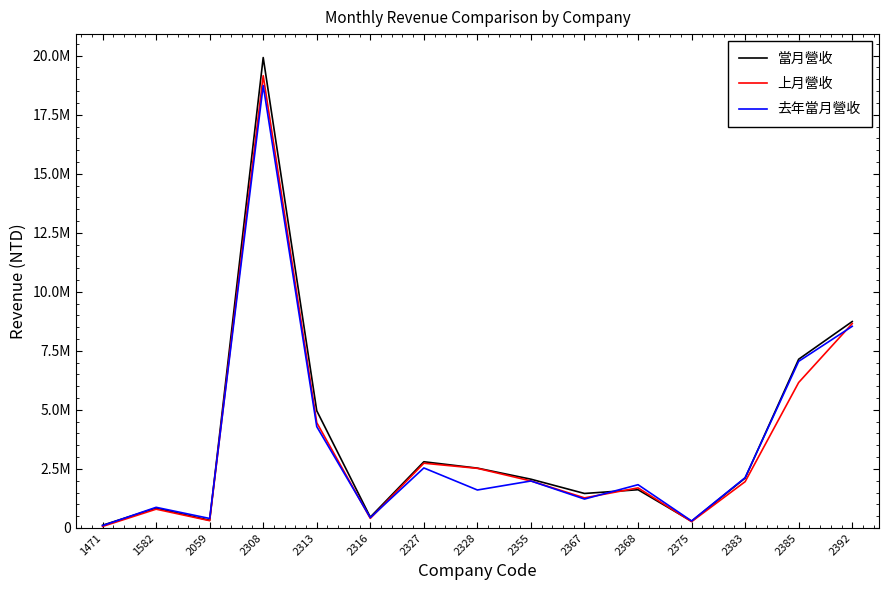

Is this an area chart (filled region under the line)?

No